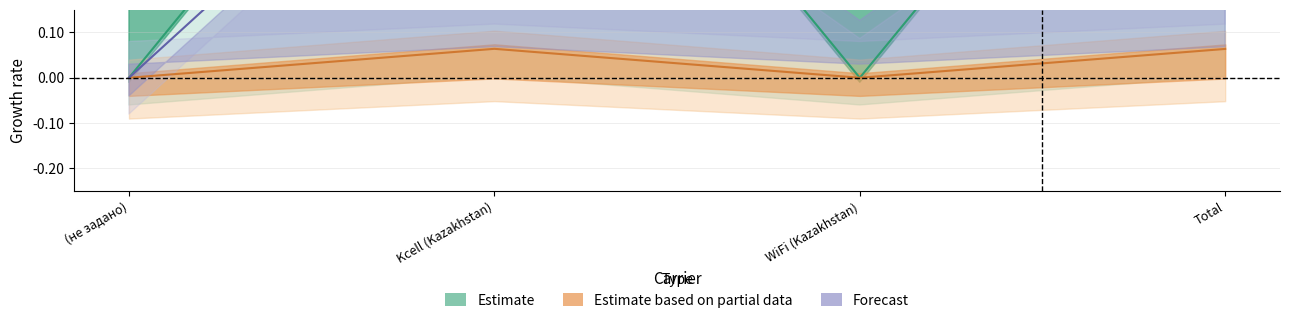

How many lines are shown in the chart?

3